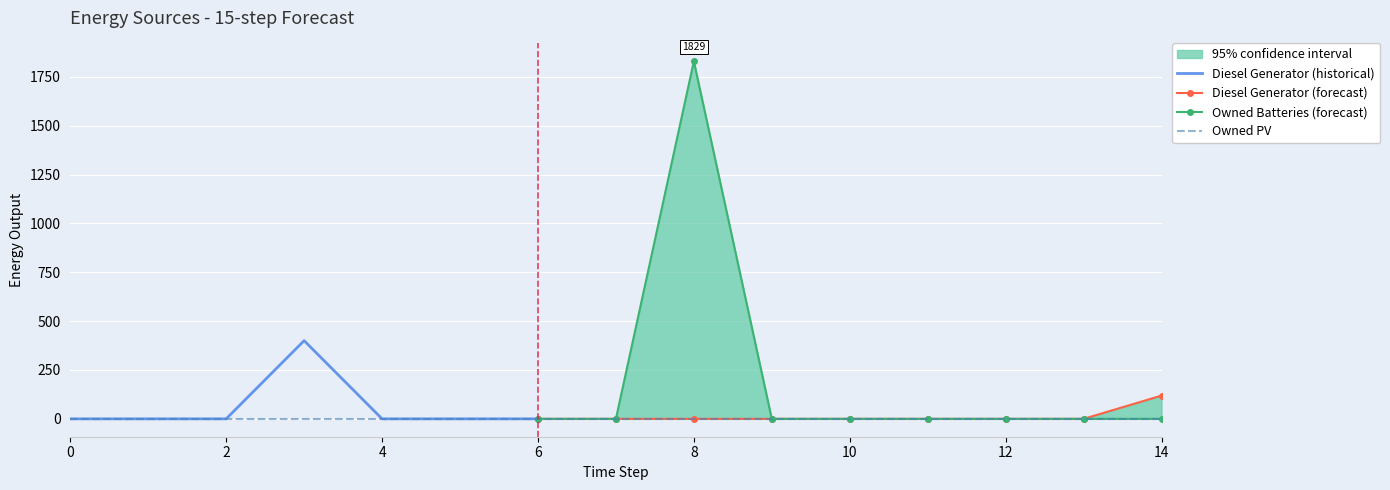

Which category has the highest value in the Diesel Generator series?

3